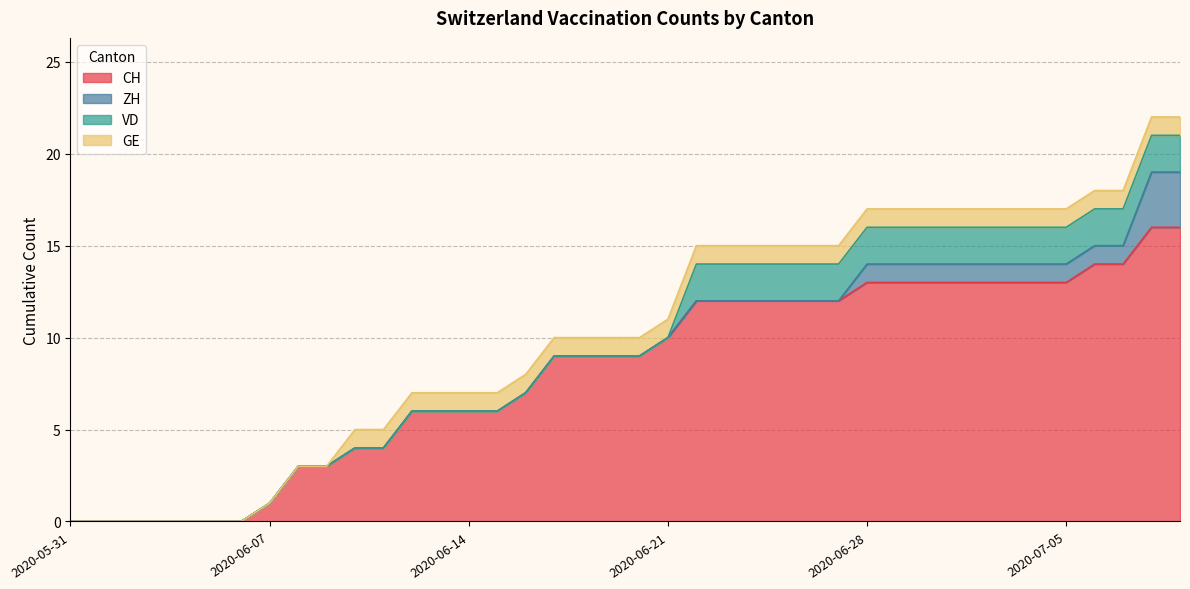

How many values in the CH series are below 9?

17